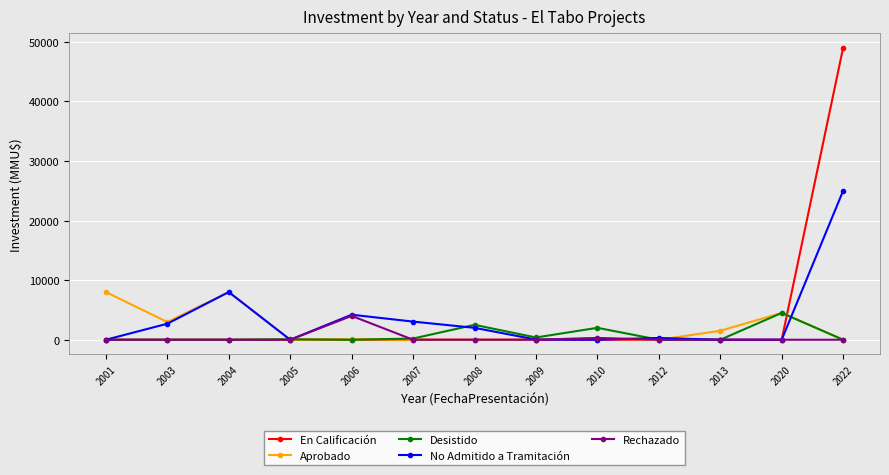

What is the approximate value of Aprobado at 2001?

8000